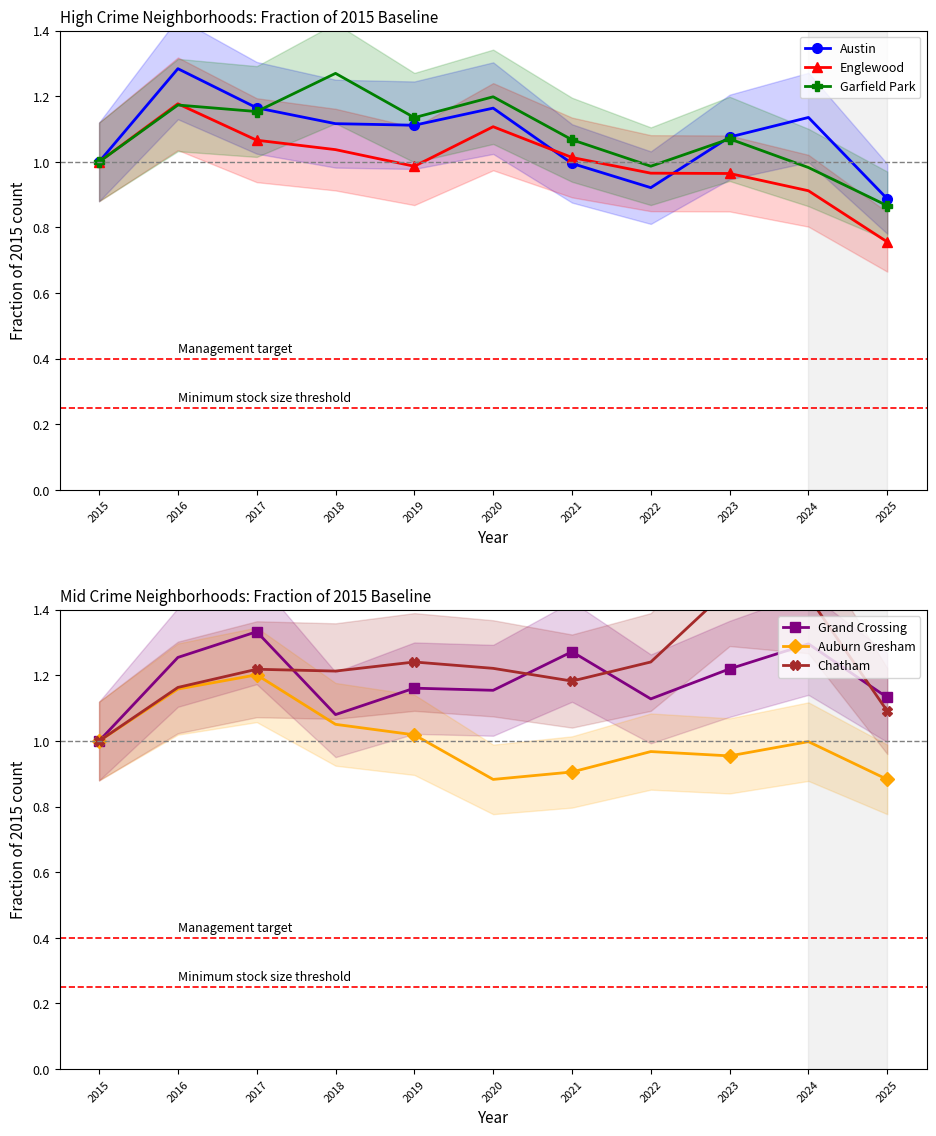

True or false: Garfield Park and Grand Crossing cross at least once.

True